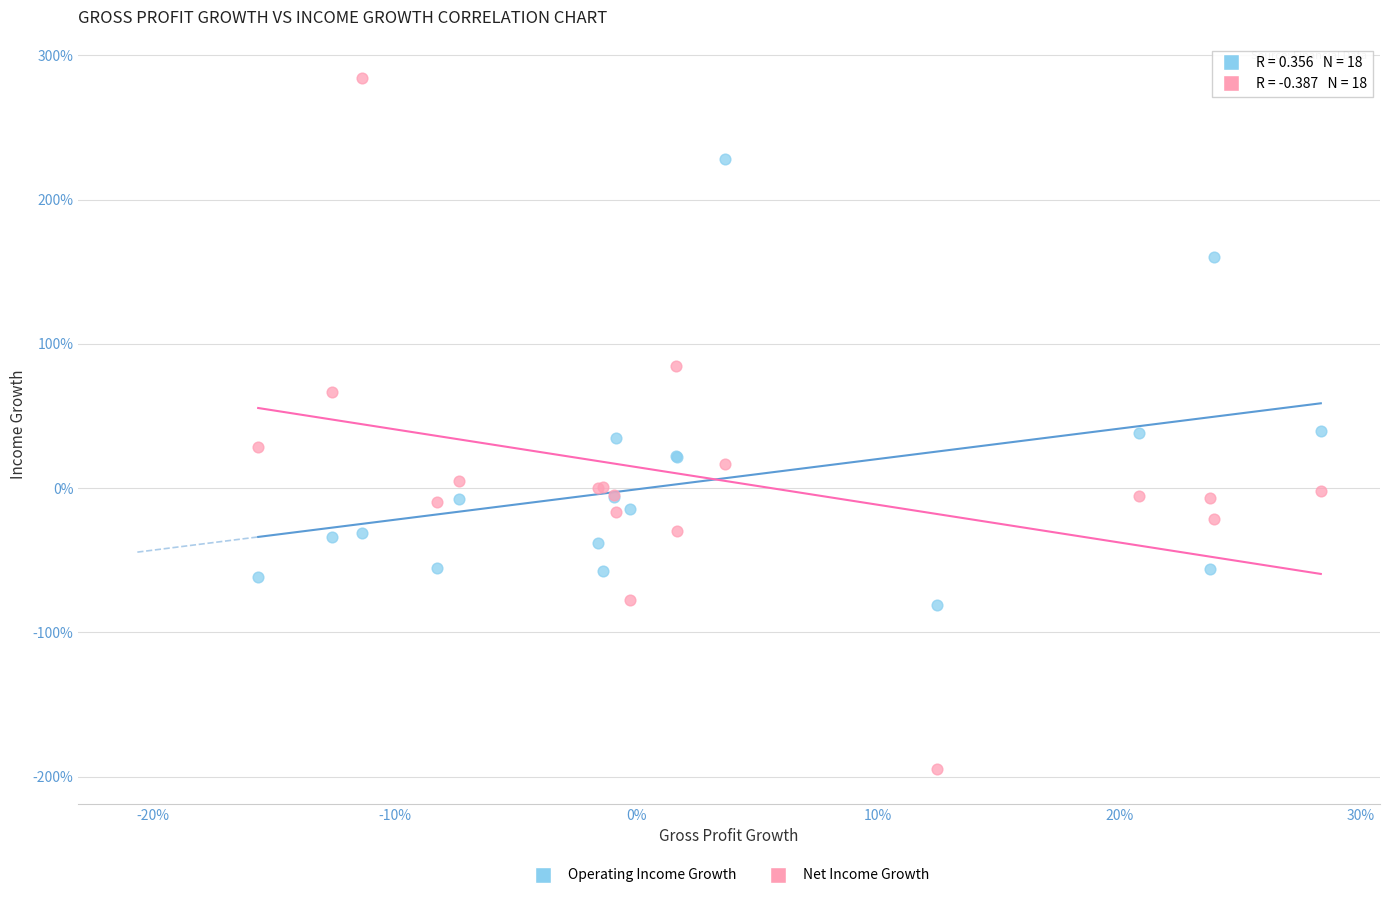

What are all the series names shown in the legend?

Operating Income Growth, Net Income Growth